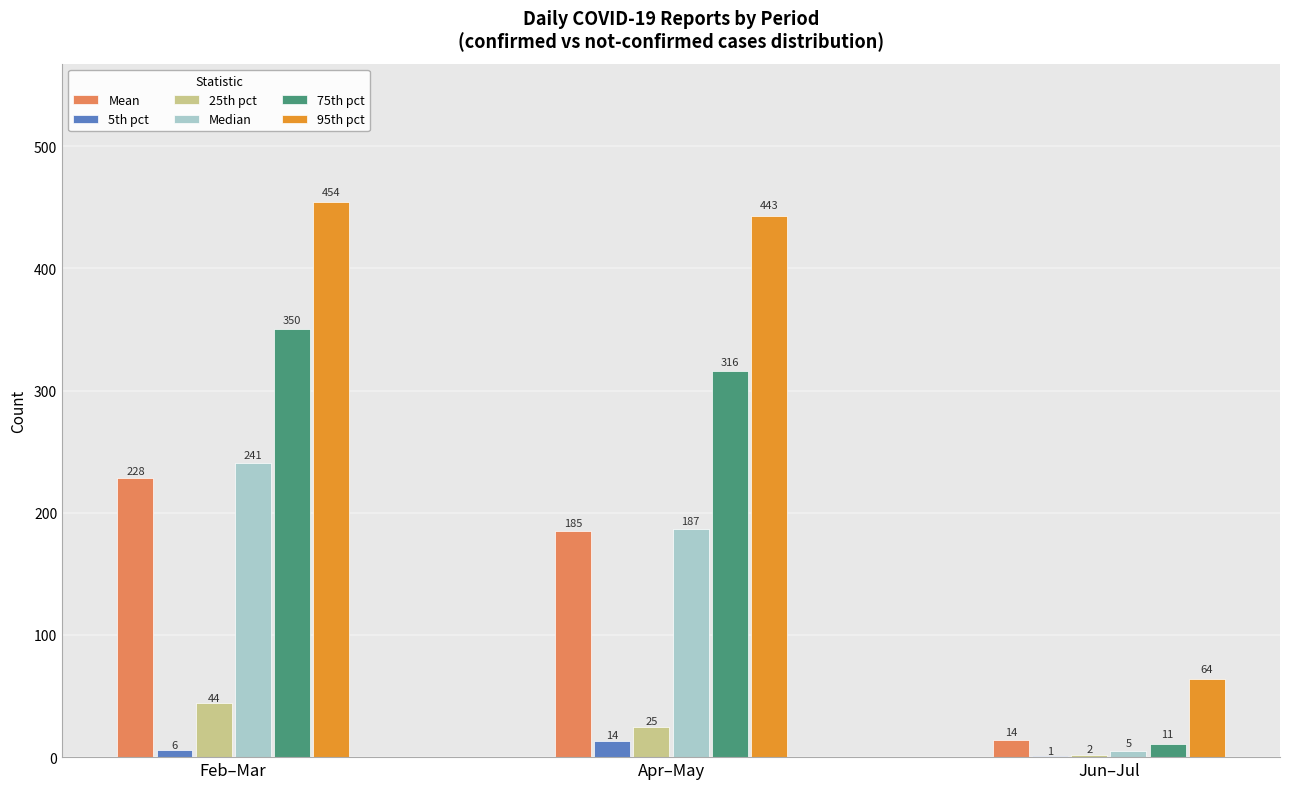

Between Apr–May and Jun–Jul, which series saw the biggest shift?

95th pct